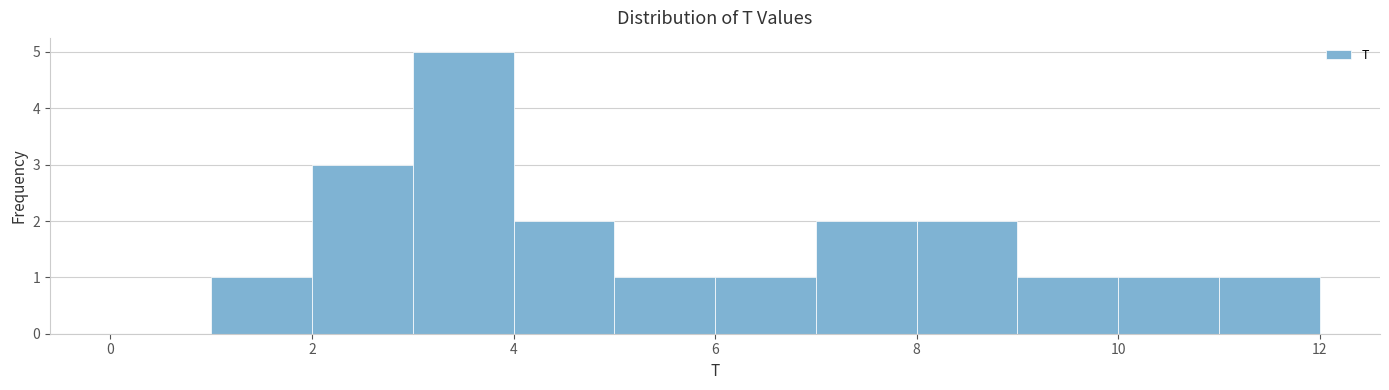

Reading left to right, transcribe this chart: for each bar, give the range it covers on the x-axis and its height. The values are not printed on the chart, so give them approximately, as read against the axis.

0 to 1: 0
1 to 2: 1
2 to 3: 3
3 to 4: 5
4 to 5: 2
5 to 6: 1
6 to 7: 1
7 to 8: 2
8 to 9: 2
9 to 10: 1
10 to 11: 1
11 to 12: 1